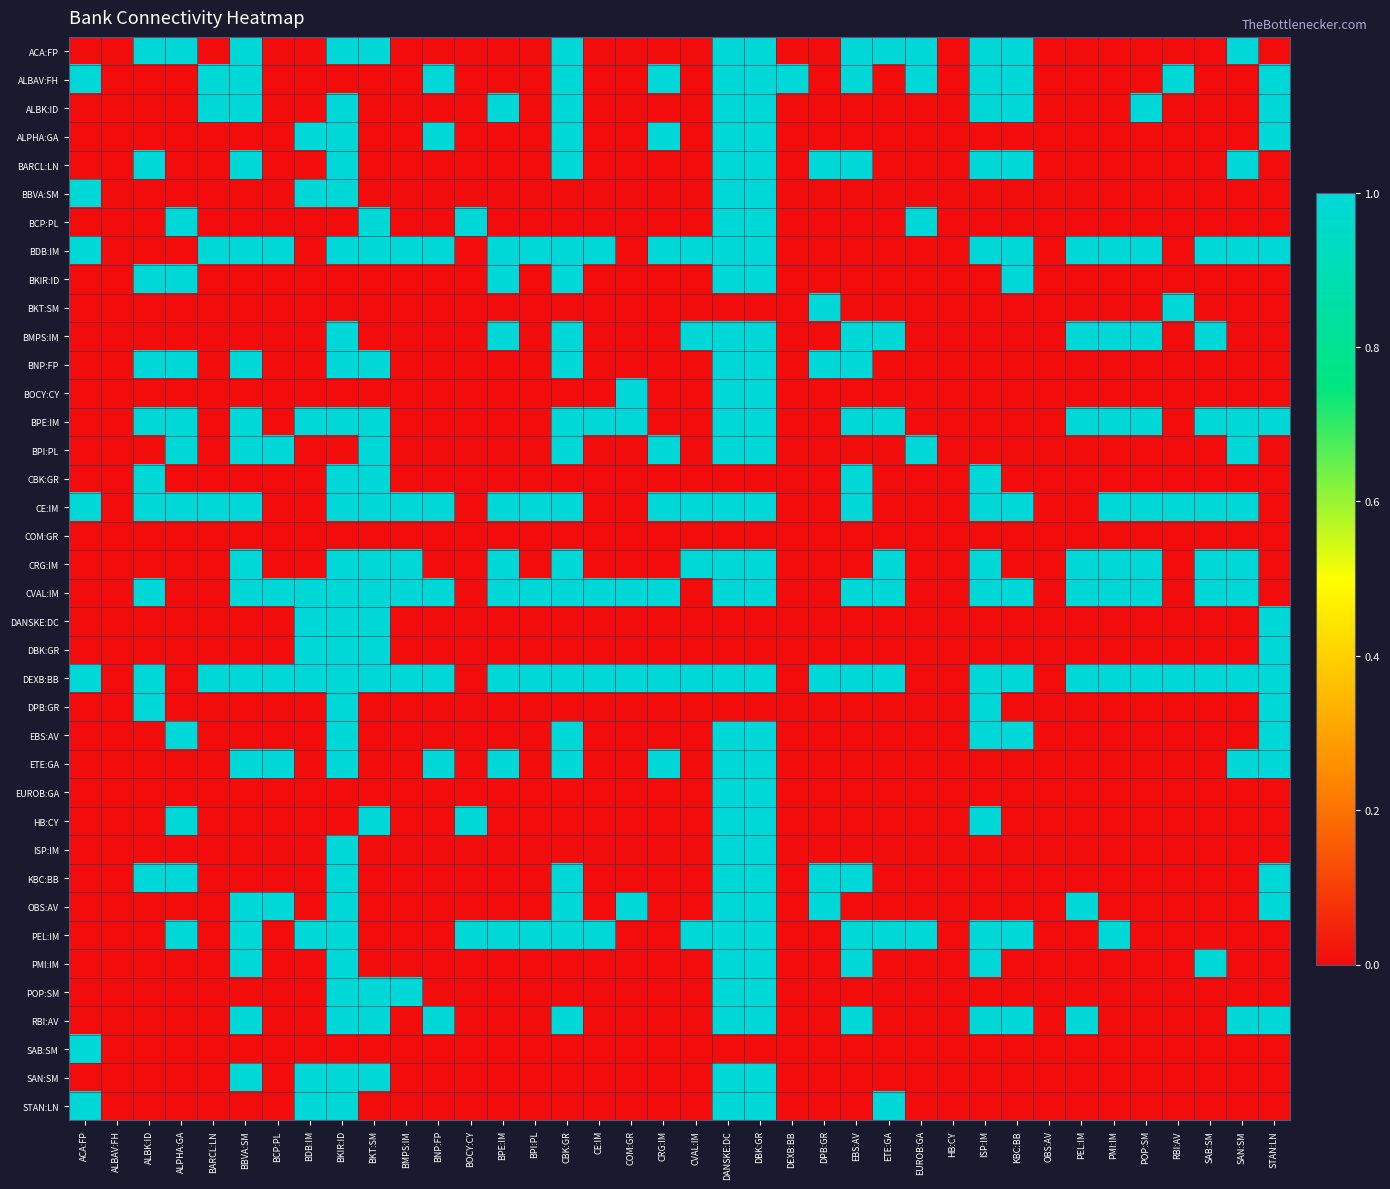

At which category does the chart reach its peak across all series?

ALBK:ID